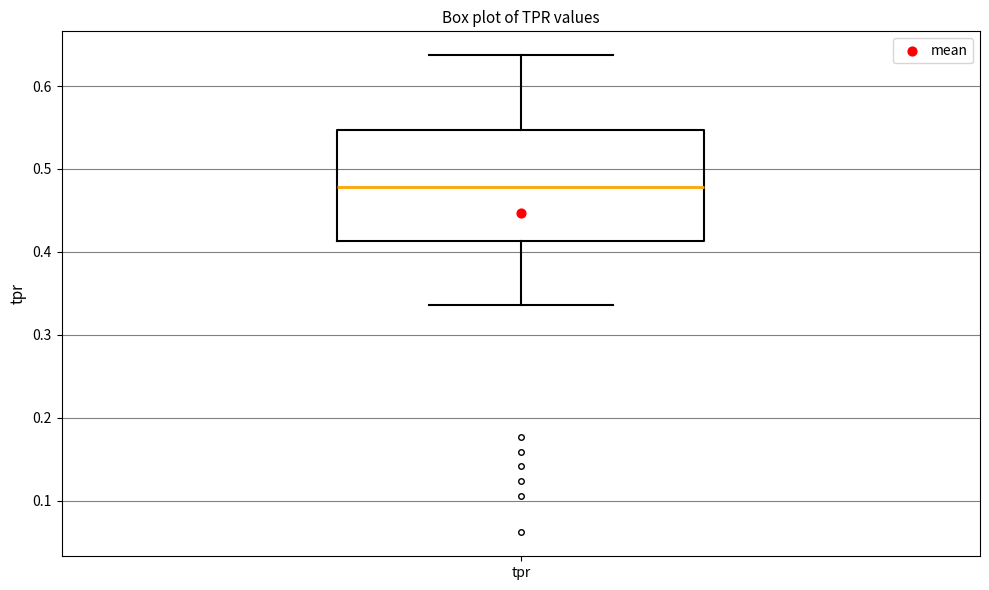

Transcribe this box plot: give where the median line is, the range the box spans, and where the two whiskers end, as read against the y-axis. The values are not printed on the chart, so give them approximately, as read against the axis.

median 0.48, box 0.41 to 0.55, whiskers 0.34 to 0.64